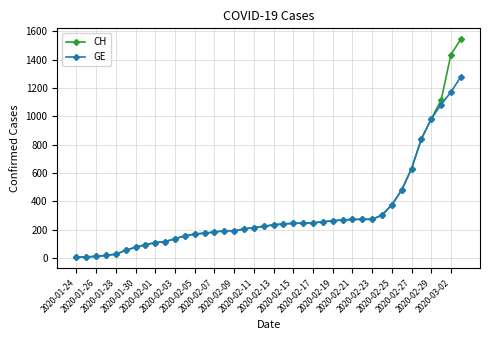

Is this an area chart (filled region under the line)?

No